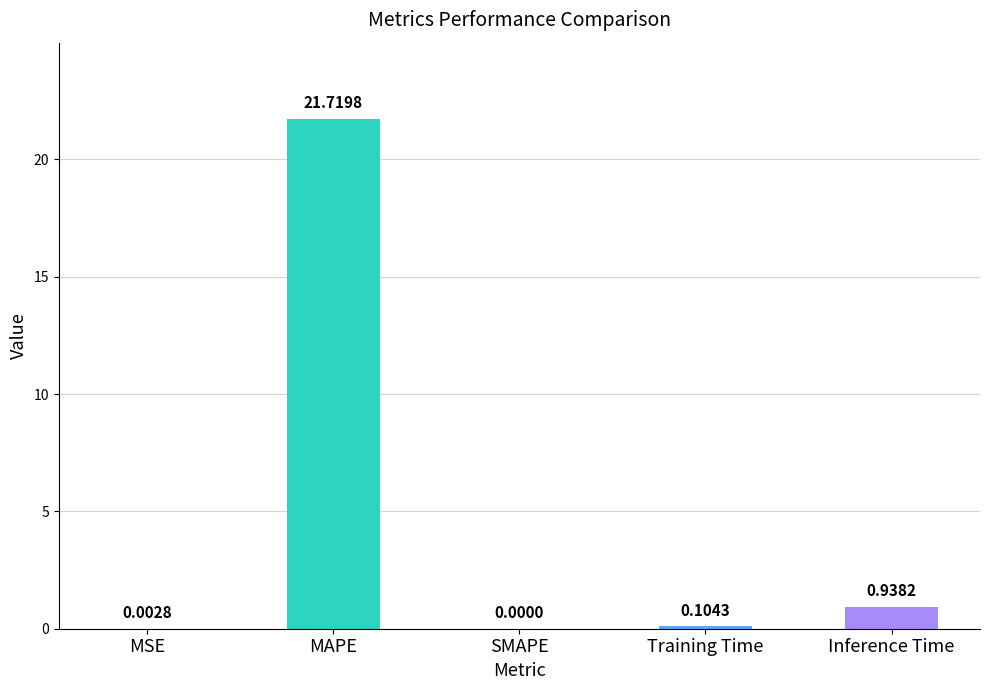

Which label corresponds to the largest value in the chart?

MAPE